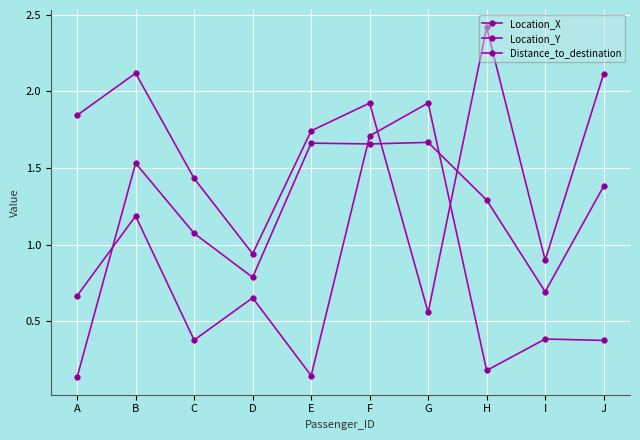

At J, list the series in order from largest to smallest.

Distance_to_destination, Location_Y, Location_X